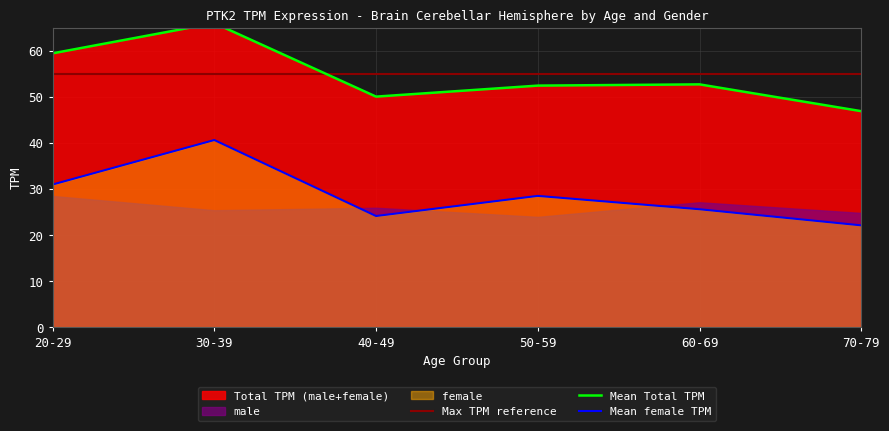

How many interior local peaks does the Mean female TPM series have?

2